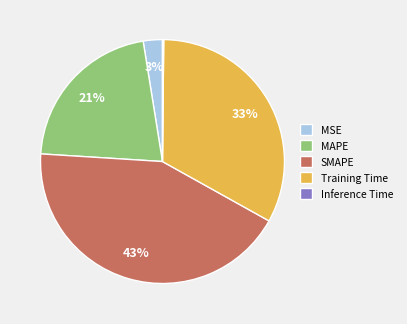

To the nearest percent, what percentage of the pie is MSE?

3%